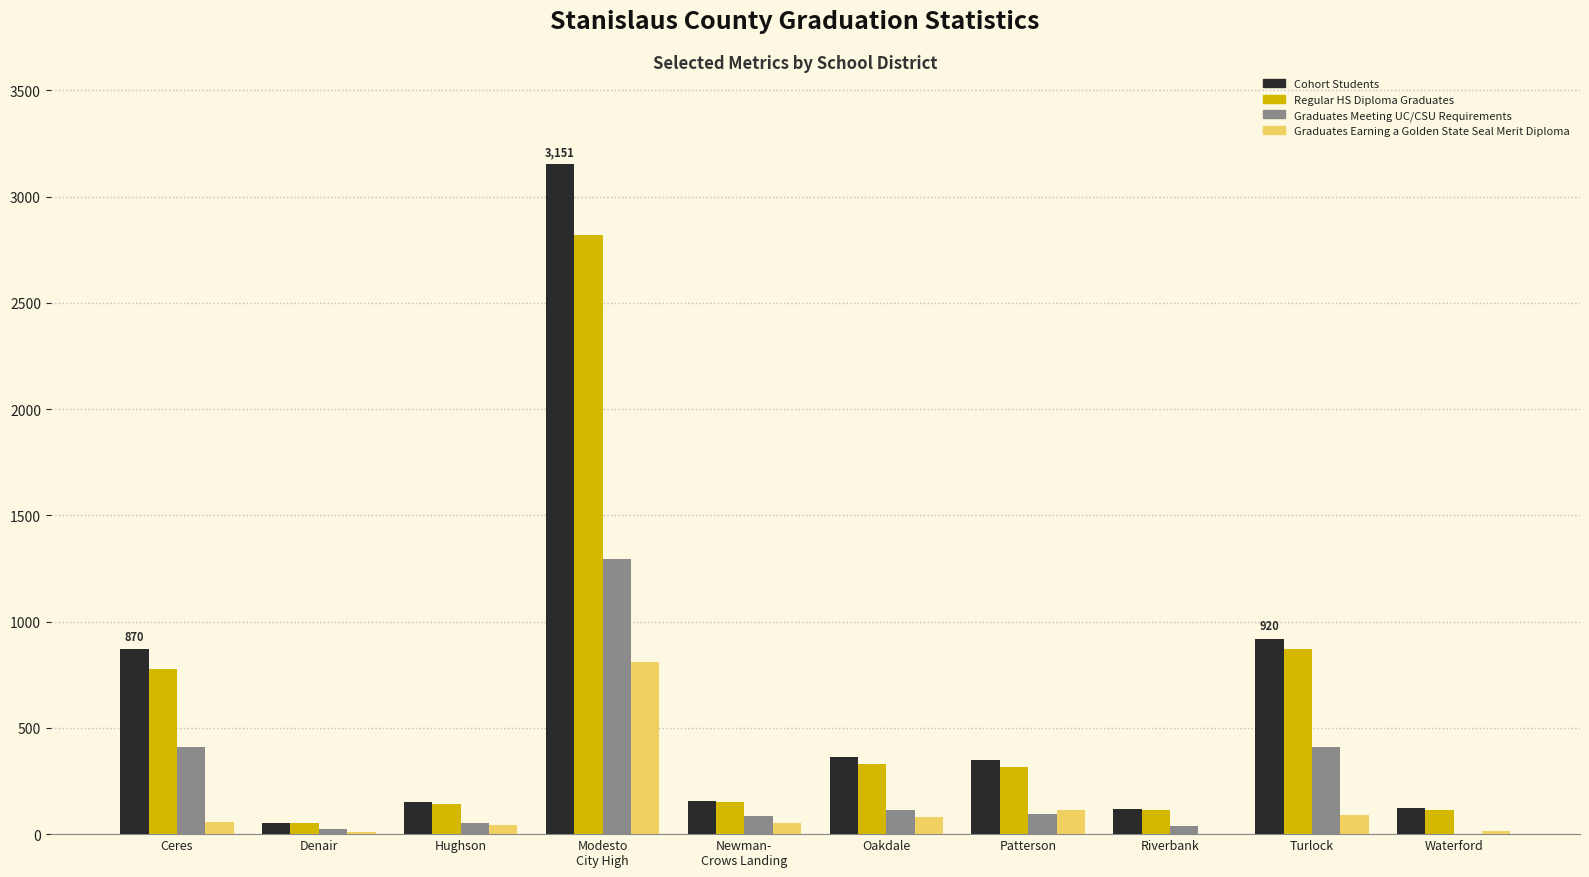

What is the sum of all Regular HS Diploma Graduates values?

5684